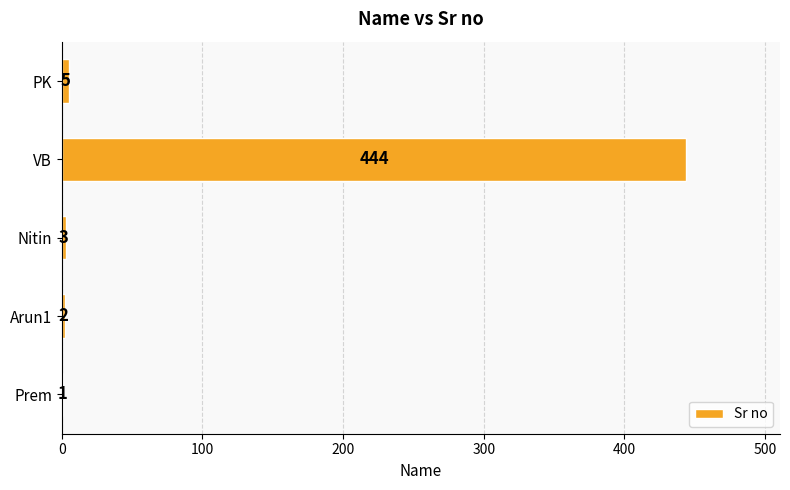

What is the greatest value displayed?

444